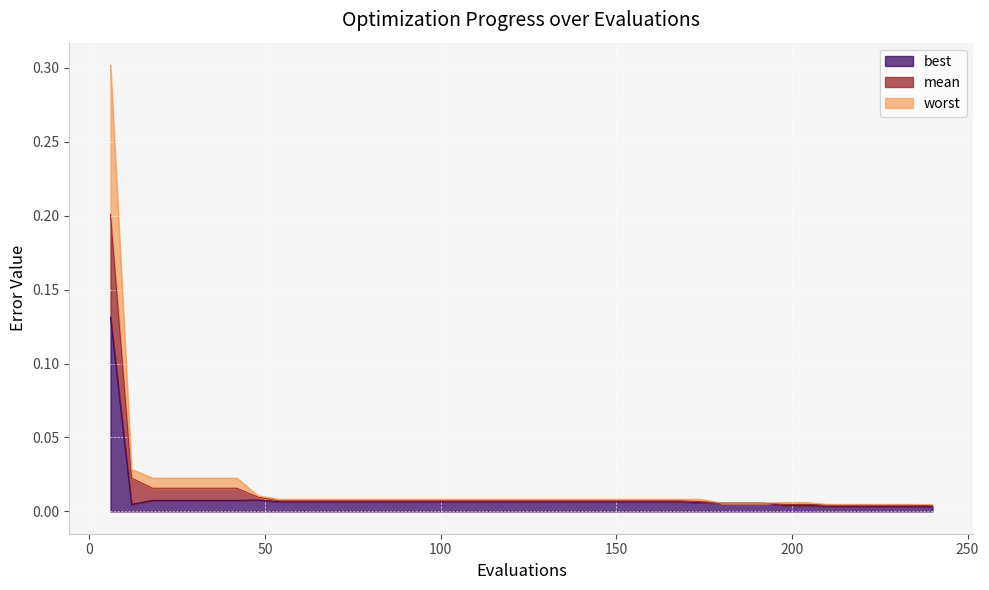

Is the value of best at 60 greater than the value of worst at 90?

No